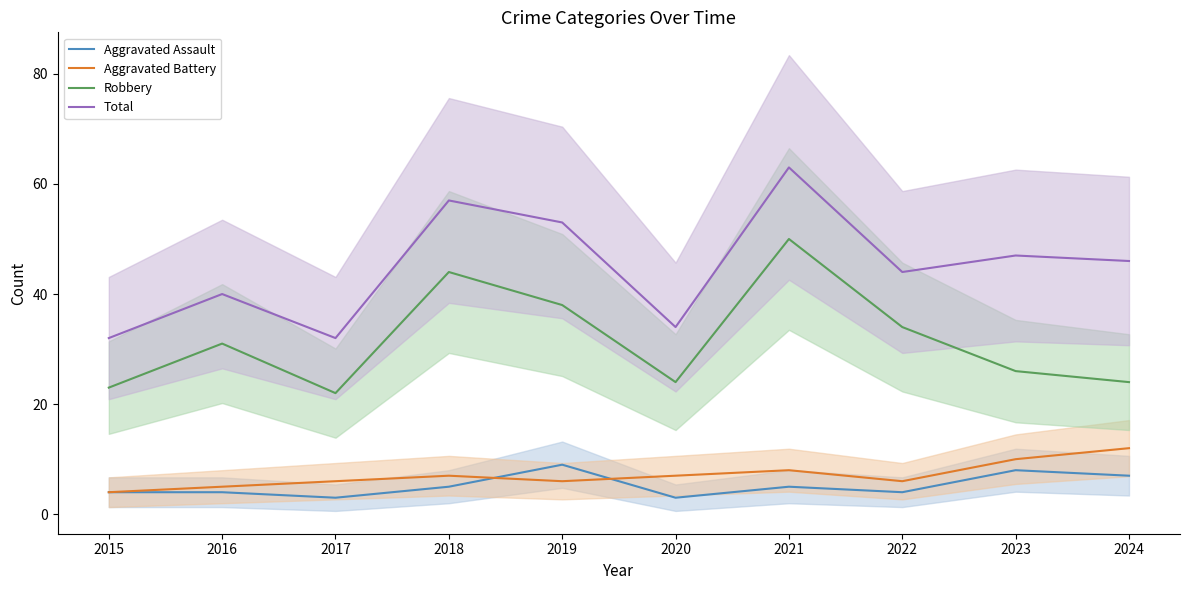

True or false: Aggravated Assault has a value of 2 at 2020.

False